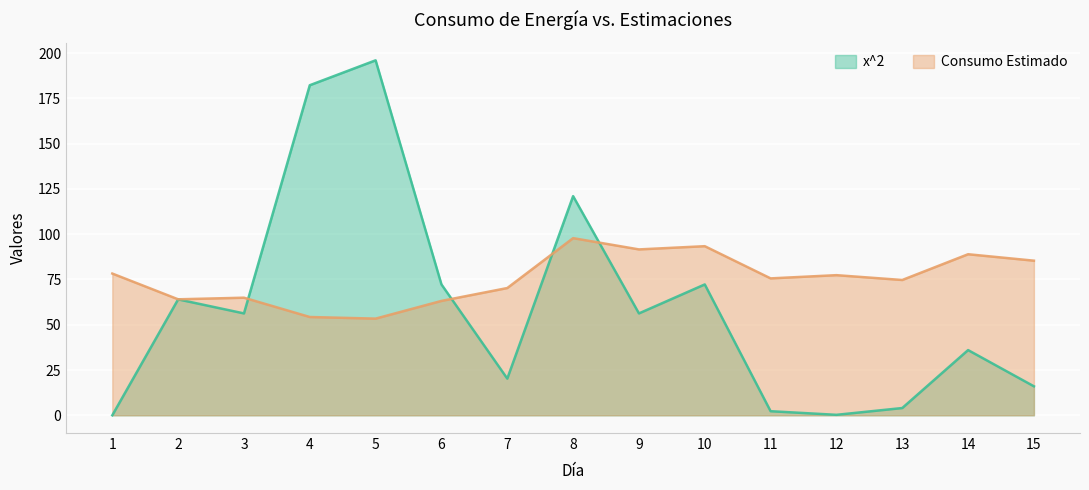

Which series has the largest total across all categories?

Consumo Estimado